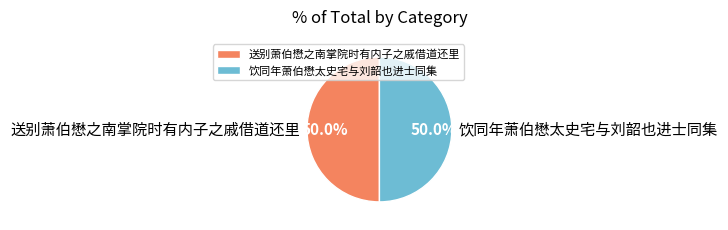

How many segments does this pie chart have?

2